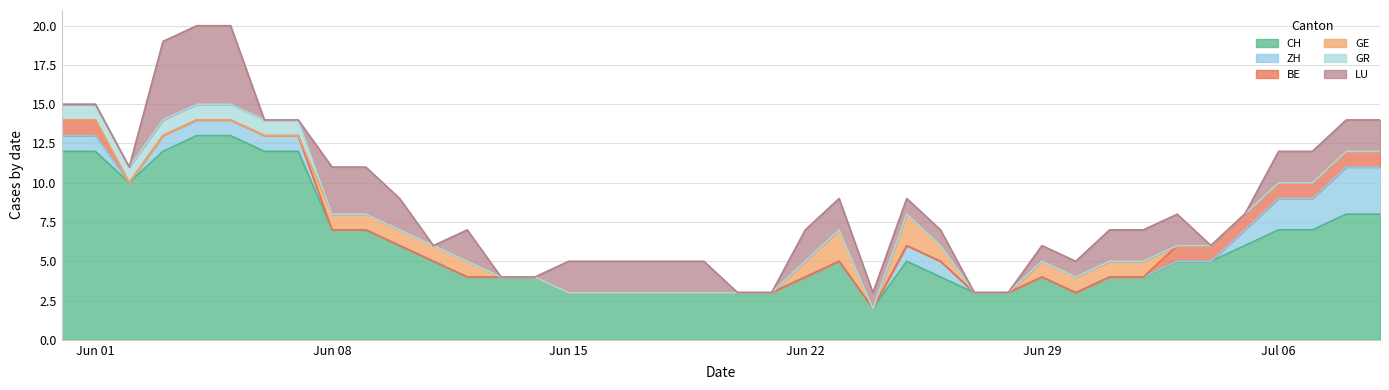

At how many categories does at least one series exceed 11?

7